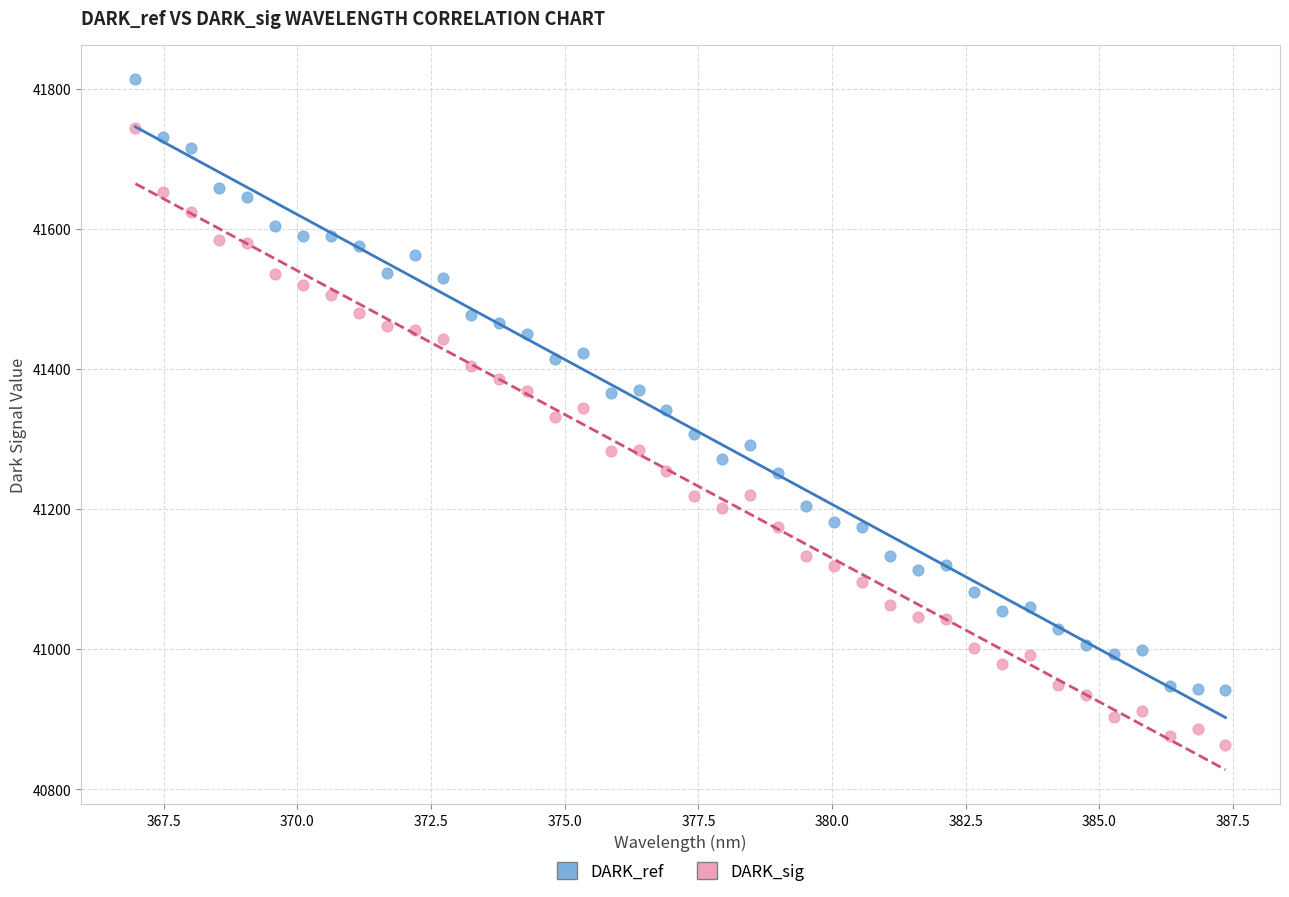

Across all data points, what is the range of Y values (max minus min)?

950.2